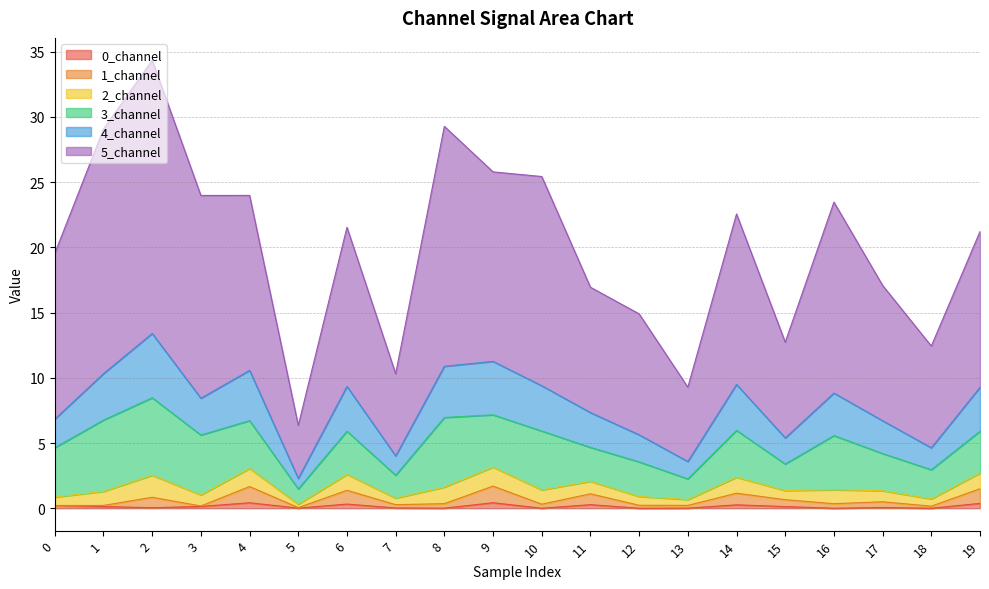

The 0_channel series shows 0.0 at 2. True or false?

True